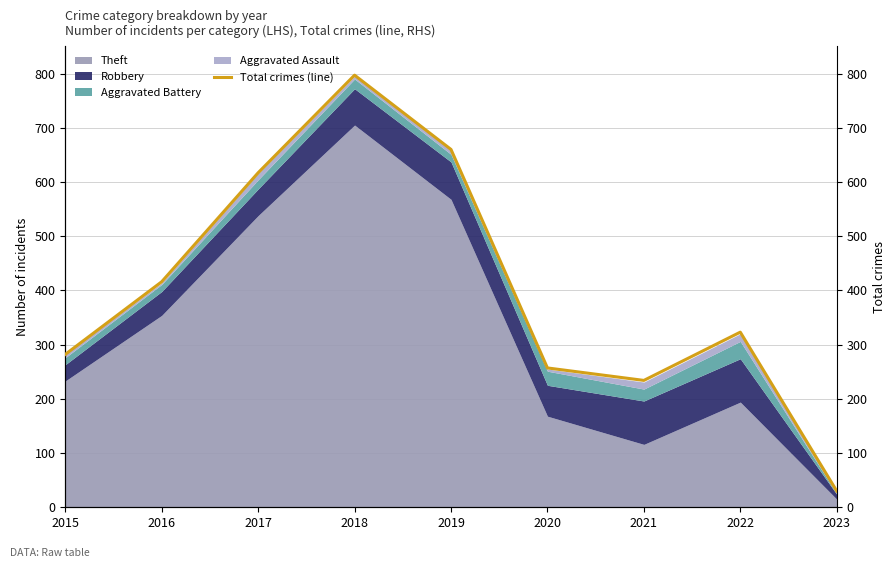

How many data points does each series have?

9